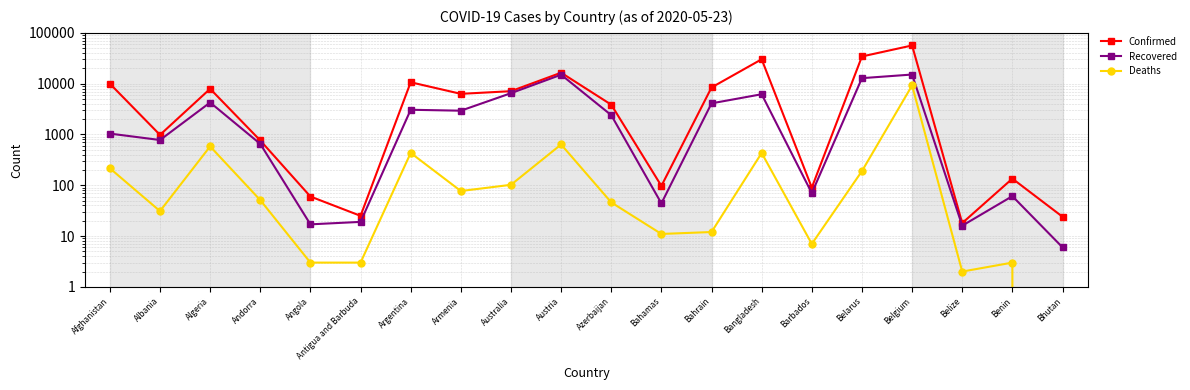

At how many categories does at least one series exceed 10049?

5